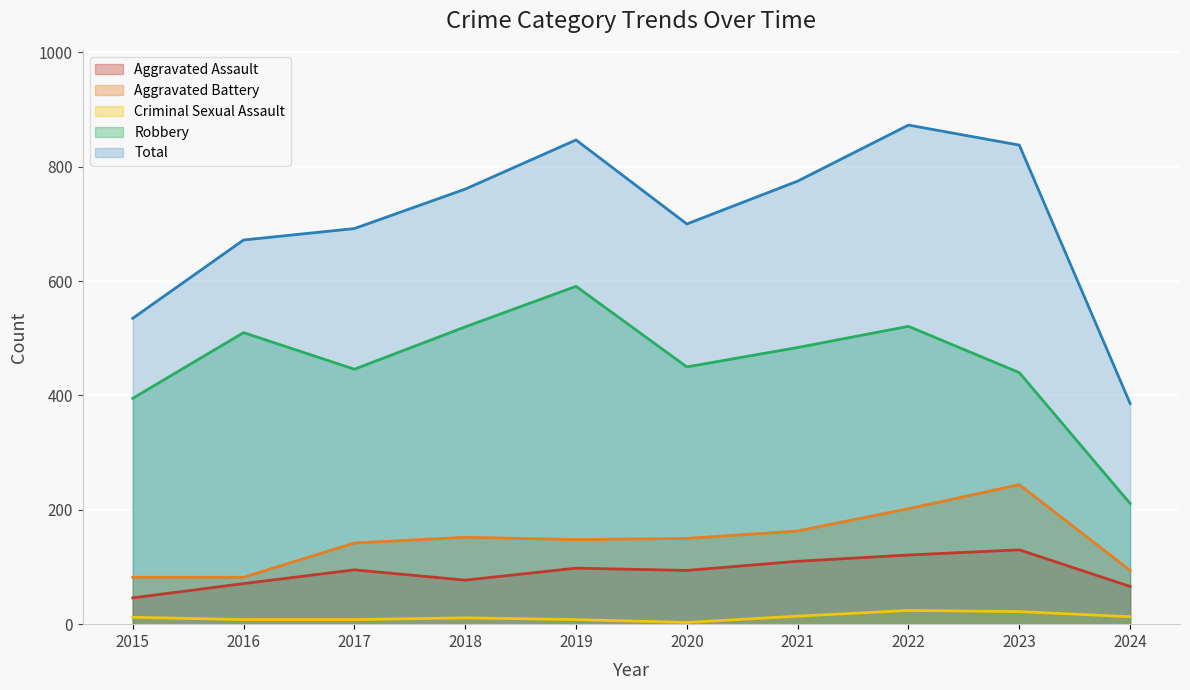

What is the difference between the Robbery values at 2022 and 2023?

81